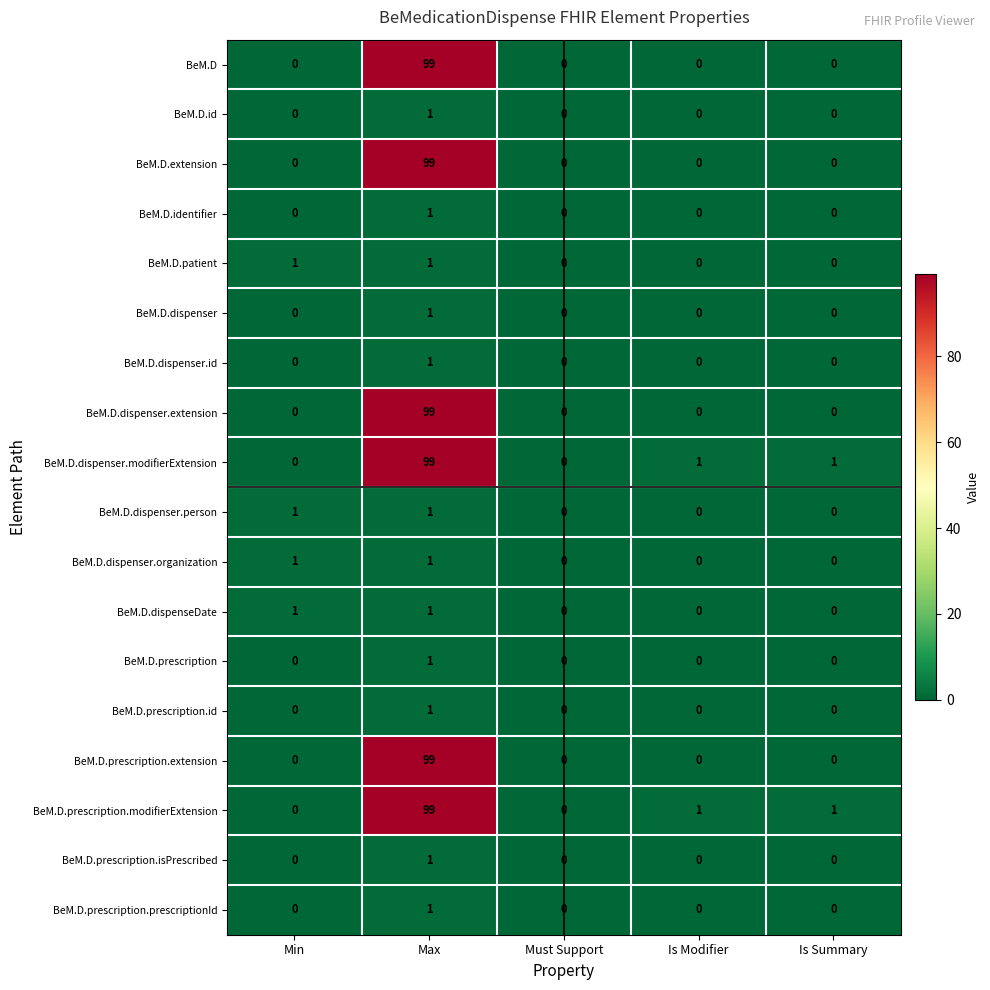

What is the difference between the maximum and minimum values in the BeM.D.dispenser.modifierExtension series?

99